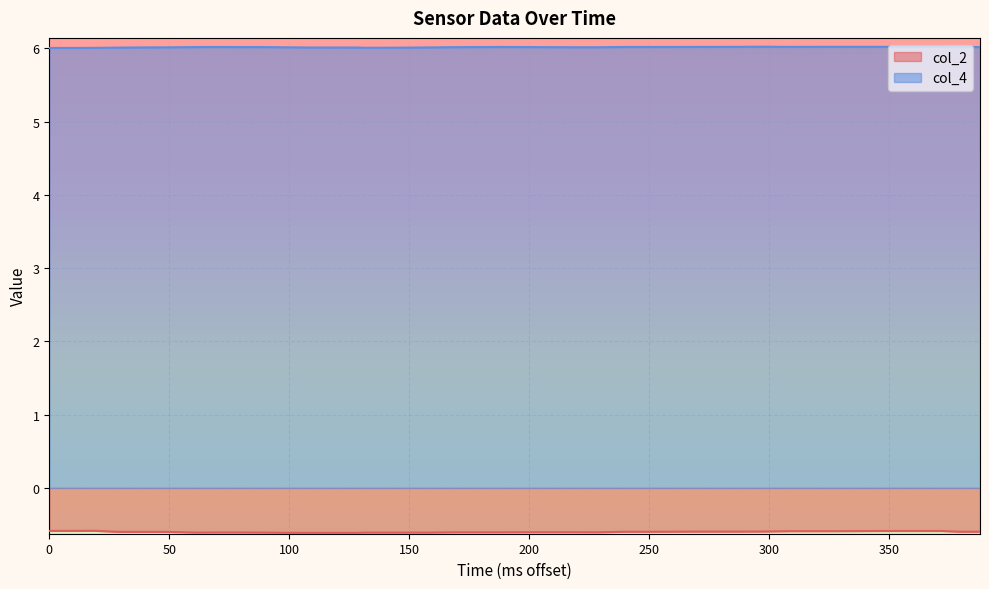

What is the minimum value shown in the chart?

-0.6